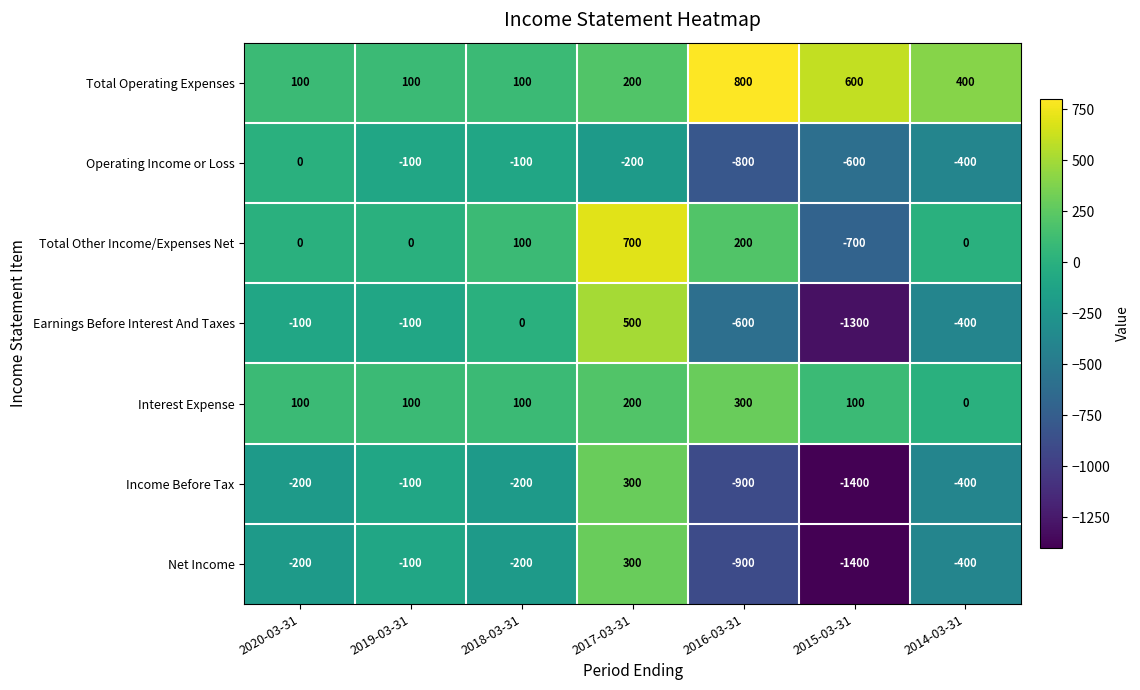

How many Total Operating Expenses values are between 100 and 600?

6